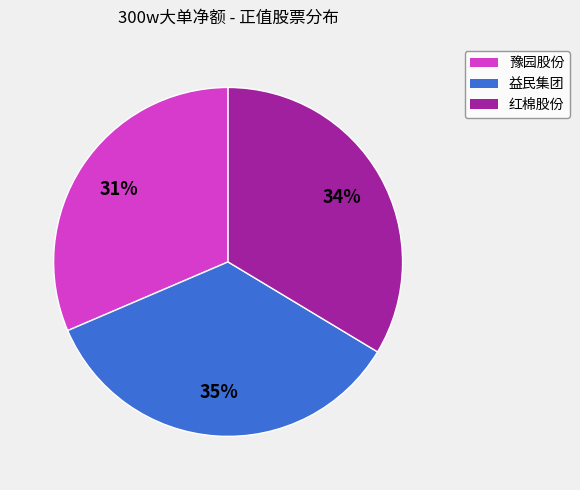

Is there a majority slice in this chart?

No